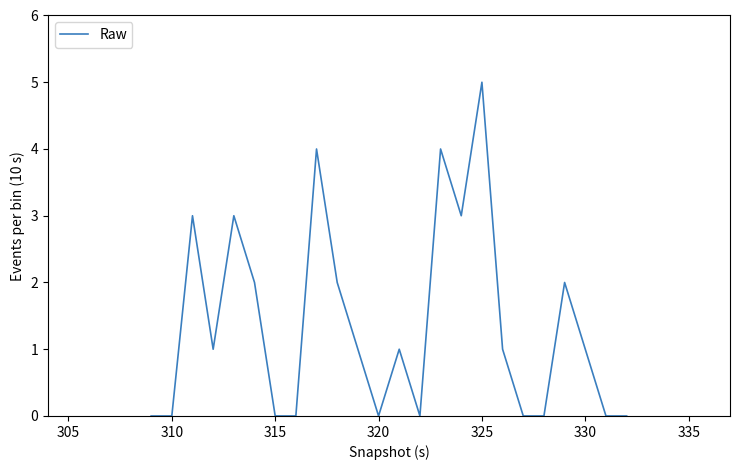

What is the maximum value shown in the chart?

5